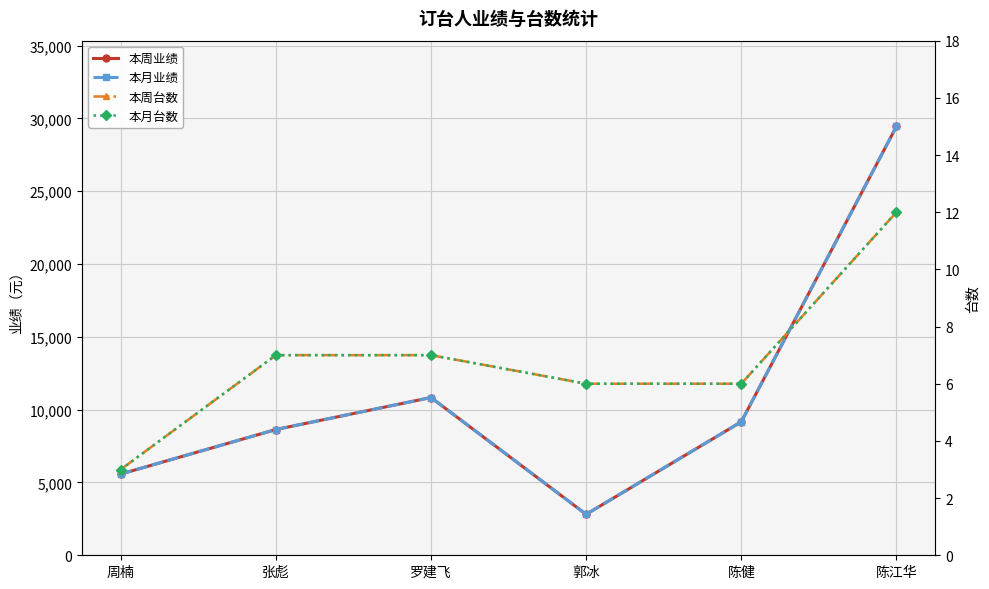

Which label corresponds to the largest value in the chart?

陈江华